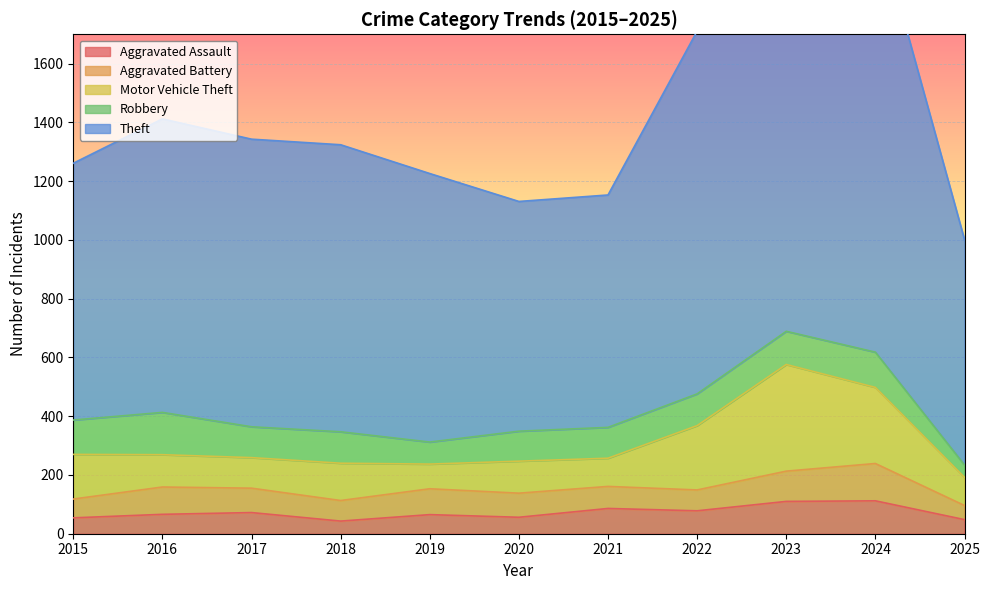

What is the sum of all Aggravated Assault values?

790